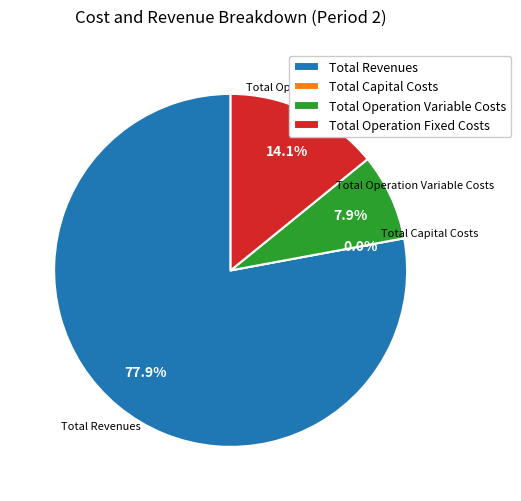

Between Total Operation Fixed Costs and Total Capital Costs, which is larger?

Total Operation Fixed Costs